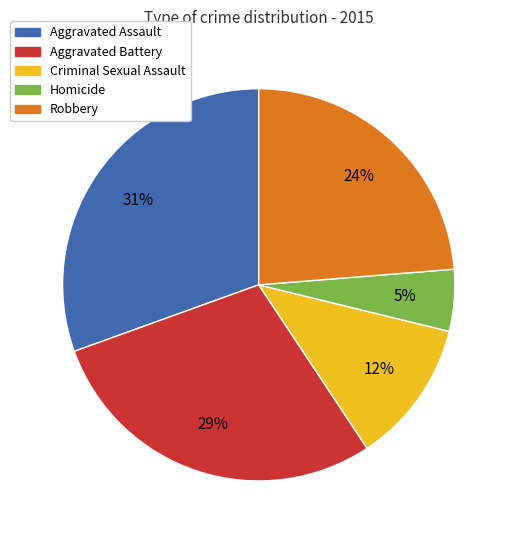

To the nearest percent, what percentage of the pie is Criminal Sexual Assault?

12%